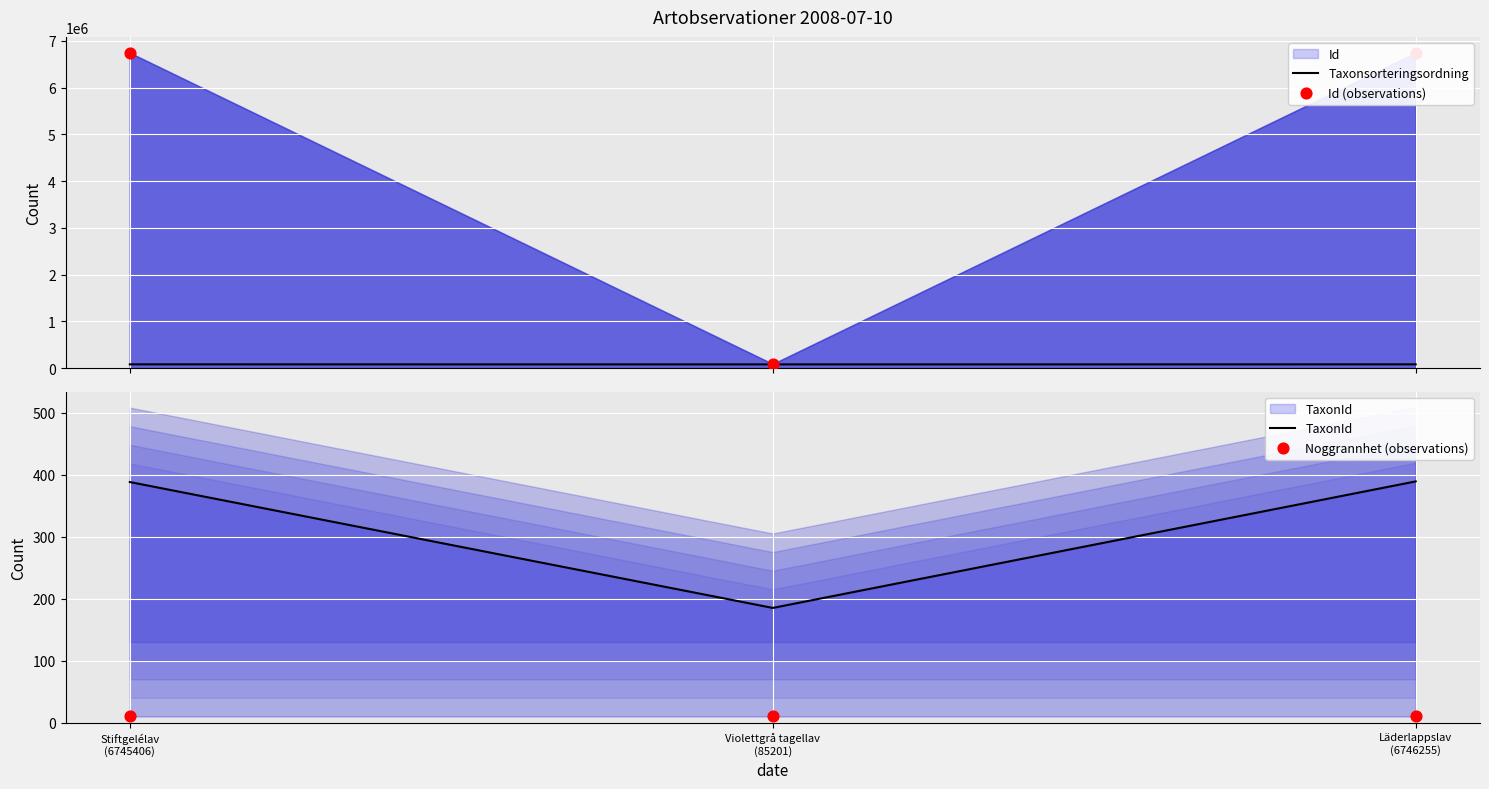

What is the total value across all series at Violettgrå tagellav
(85201)?

162936